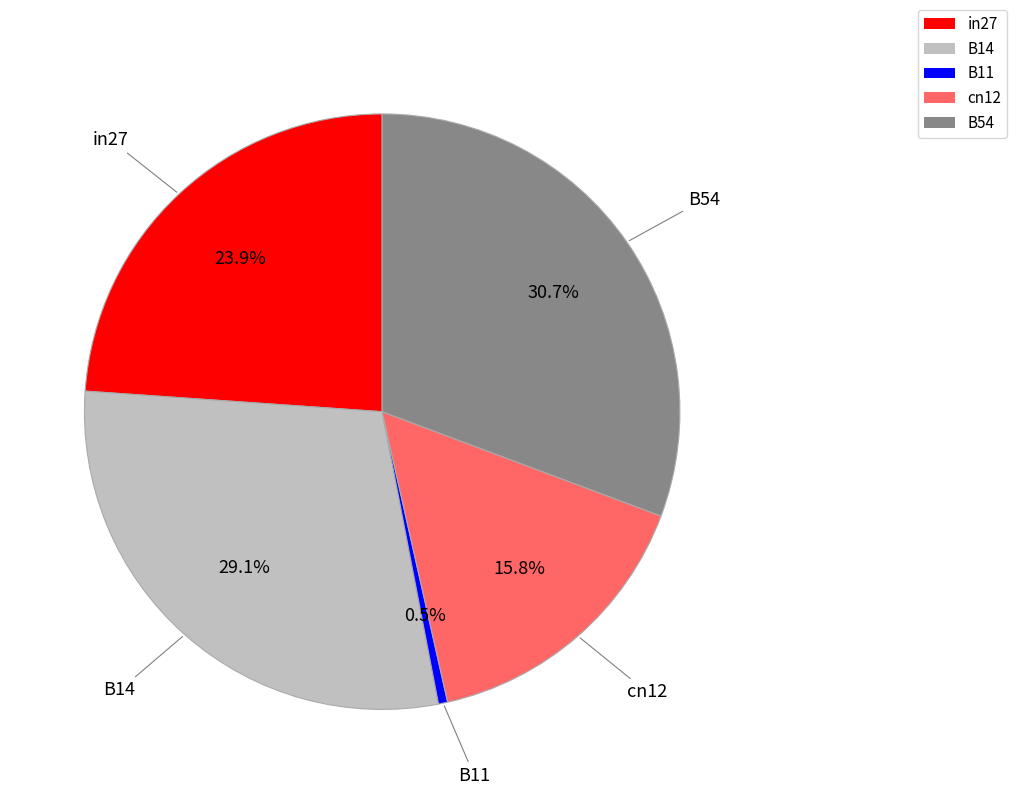

To the nearest percent, what is the average slice percentage?

20%